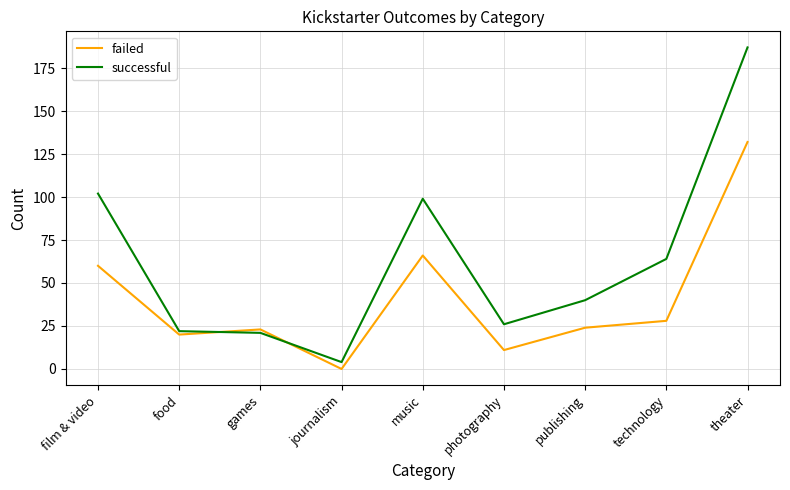

Reading left to right, list all the values displayed in this chart.

failed: 60	20	23	0	66	11	24	28	132
successful: 102	22	21	4	99	26	40	64	187